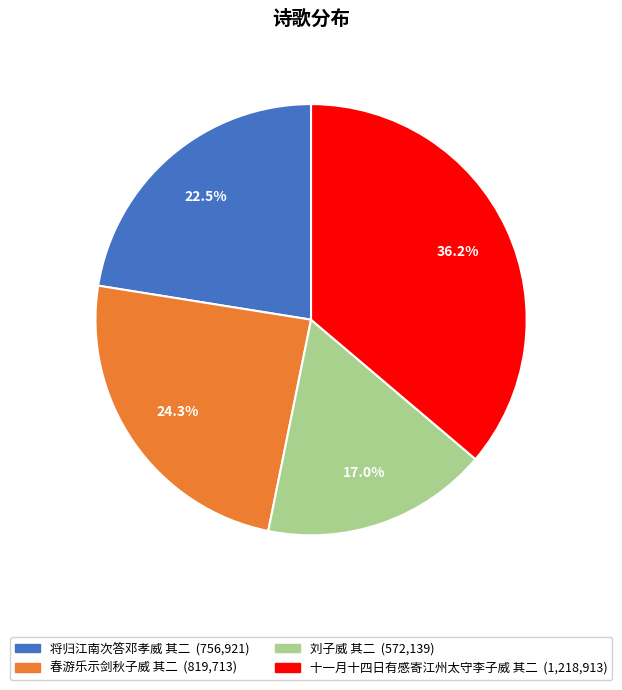

Which has a higher value, 春游乐示剑秋子威 其二 or 十一月十四日有感寄江州太守李子威 其二?

十一月十四日有感寄江州太守李子威 其二